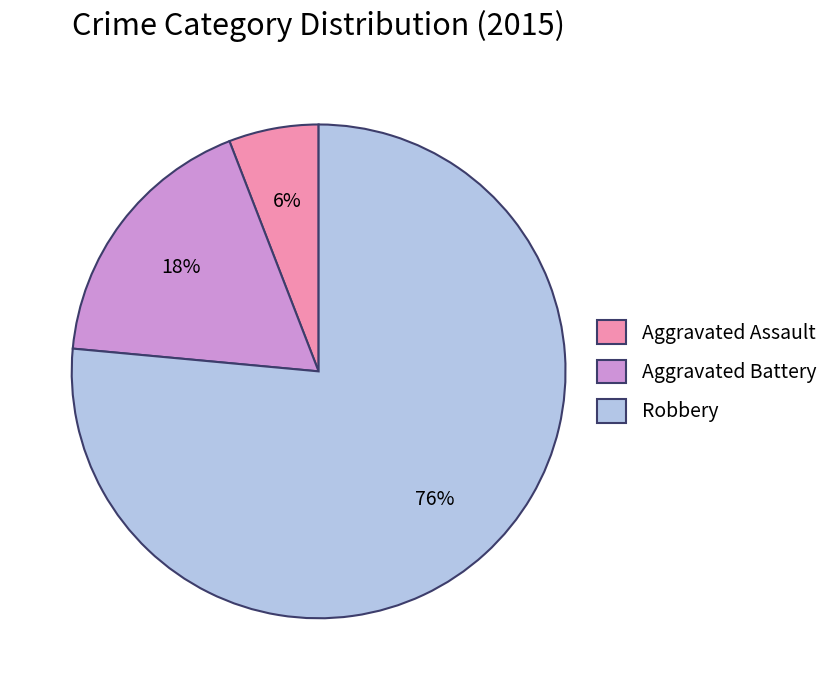

Combined, do Robbery and Aggravated Assault account for over 50%?

Yes